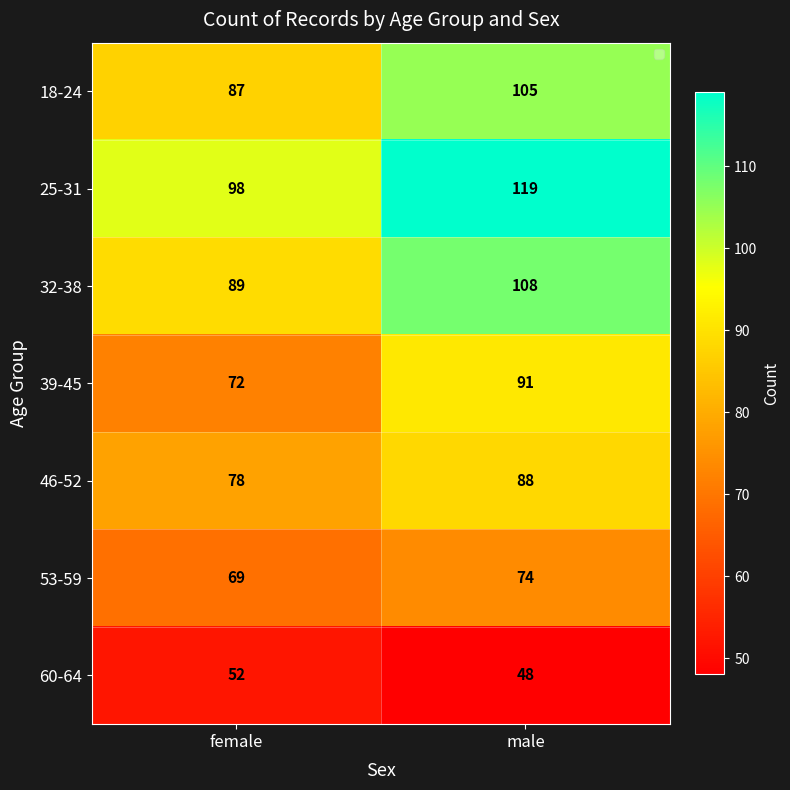

Count the number of categories in the chart.

2